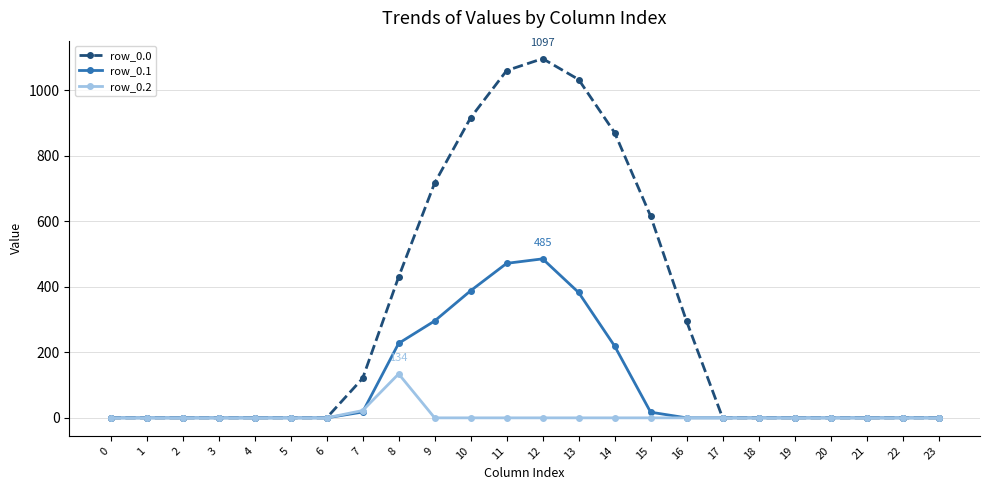

The value of row_0.2 at 20 is 0.0. True or false?

True